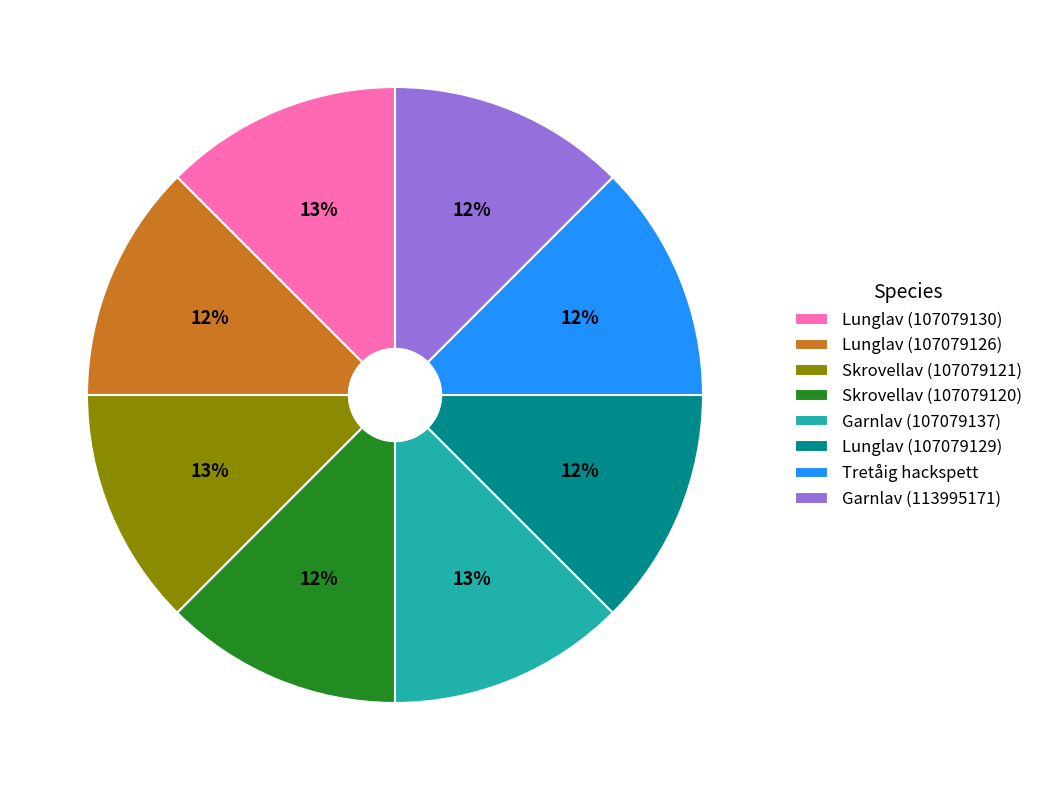

The Skrovellav (107079120) slice represents 22% of the pie. True or false?

False